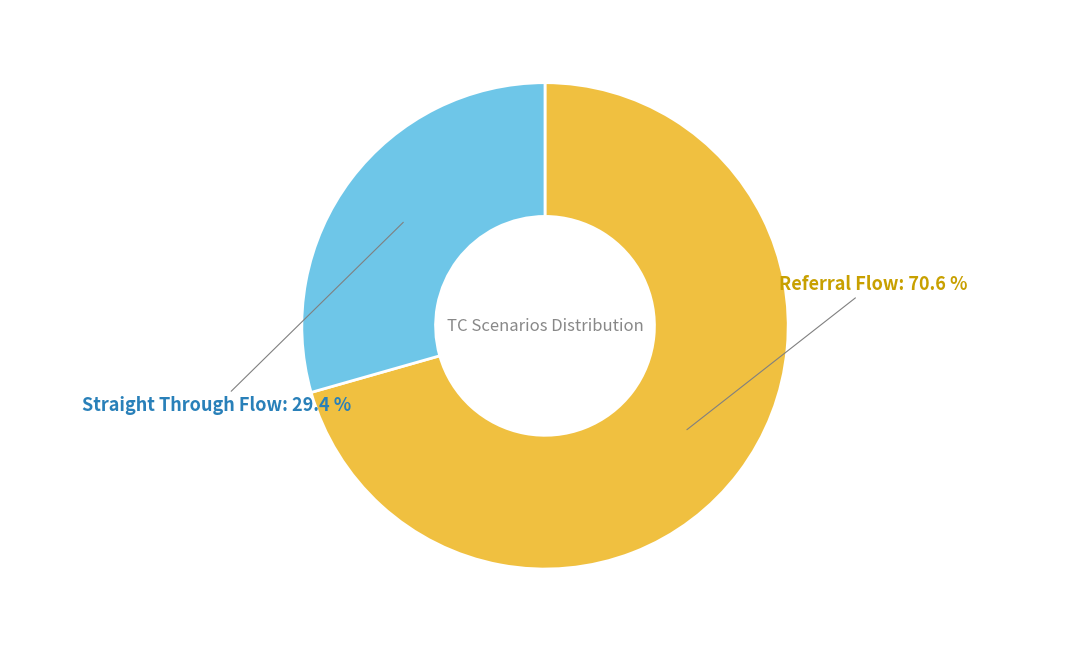

How much of the chart is everything except Straight Through Flow?

70.6%